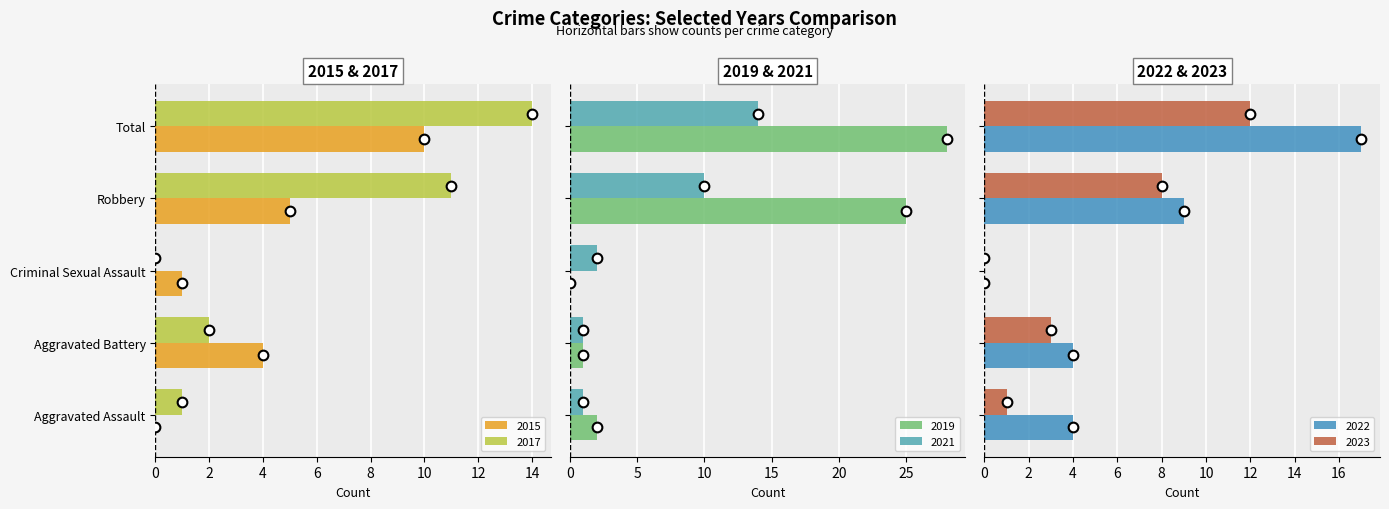

The value of 2022 at Aggravated Assault is 4. True or false?

True